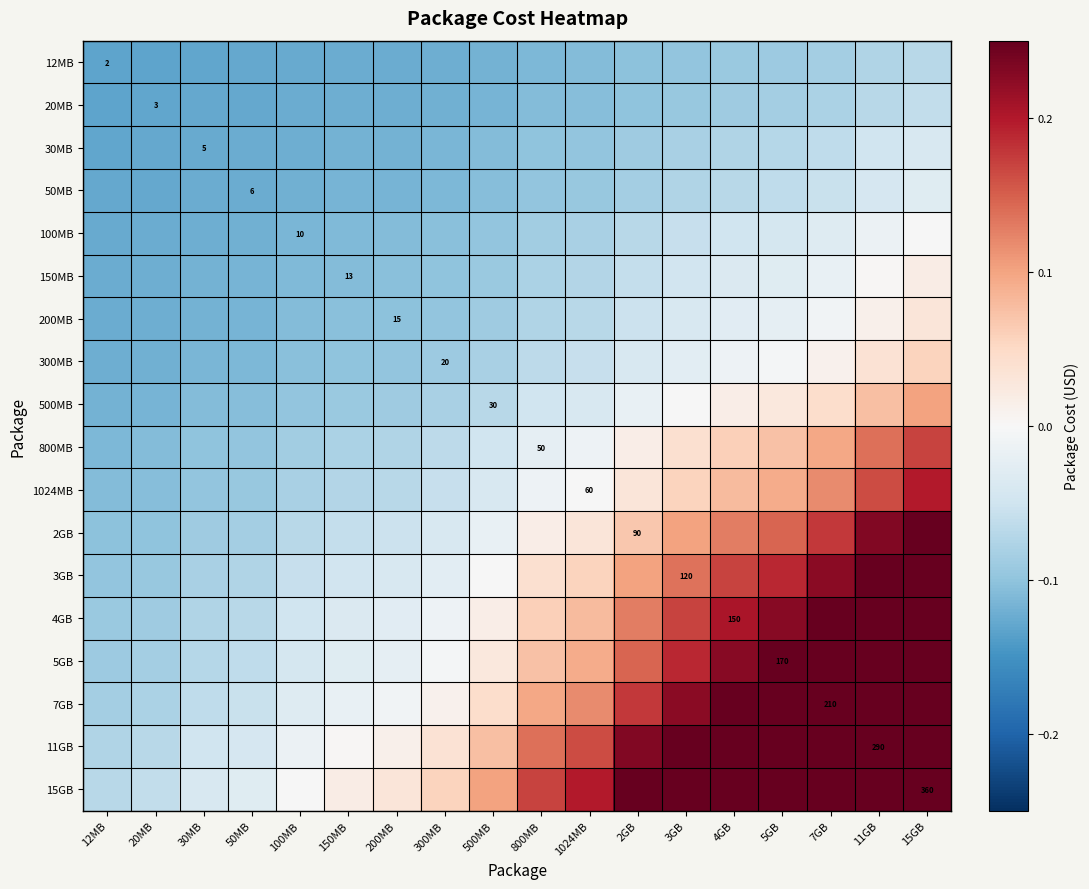

At how many categories does at least one series exceed 0?

13